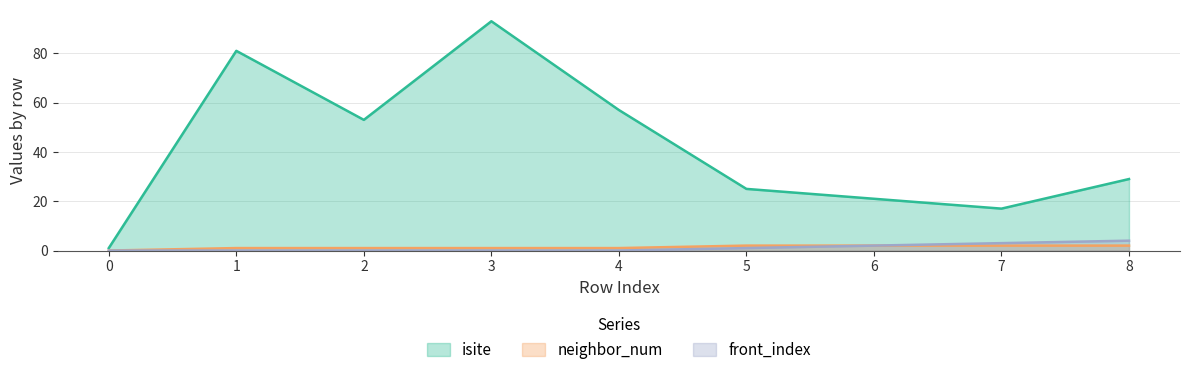

Is it true that isite equals 1 at 0?

True